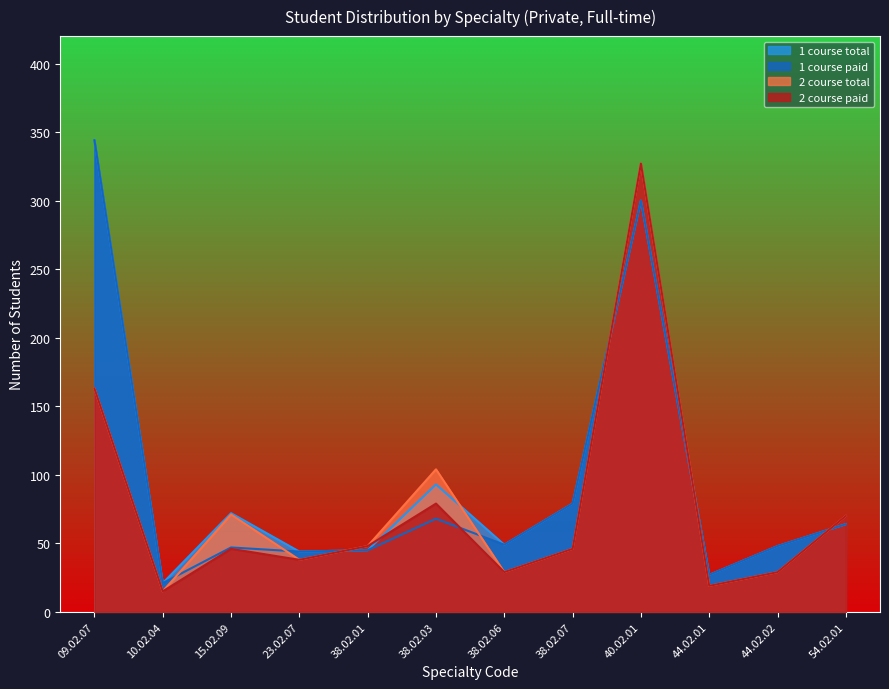

List the labels in order of 2 course total value, largest first.

40.02.01, 09.02.07, 38.02.03, 15.02.09, 54.02.01, 38.02.01, 38.02.07, 23.02.07, 38.02.06, 44.02.02, 44.02.01, 10.02.04